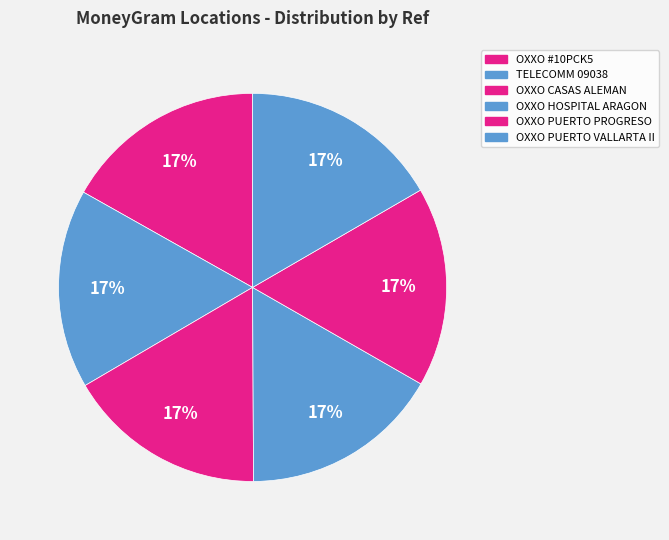

How many segments does this pie chart have?

6